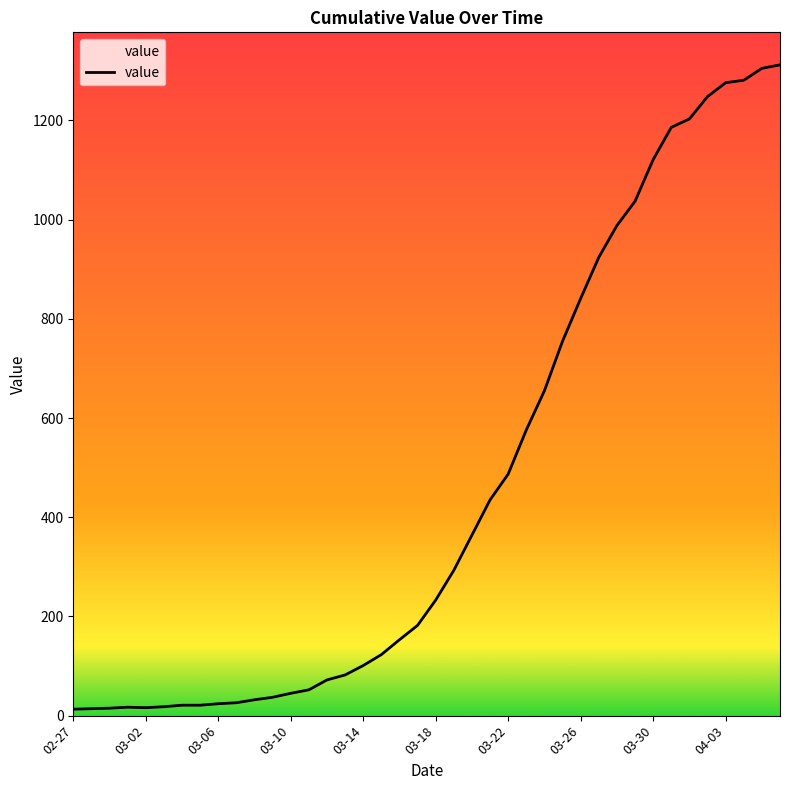

What is the maximum value shown in the chart?

1312